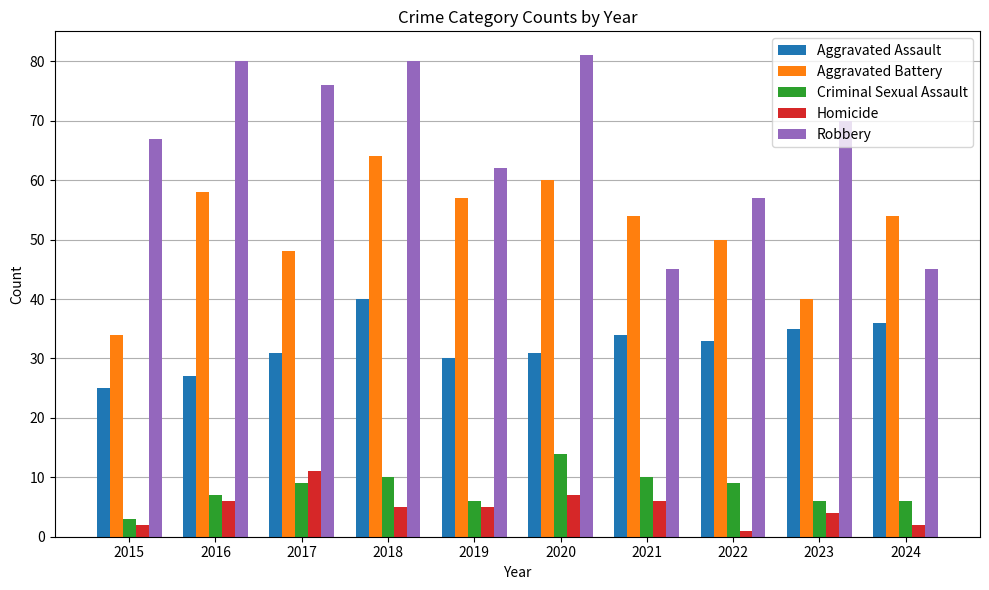

At which category is the sum across all series the highest?

2018